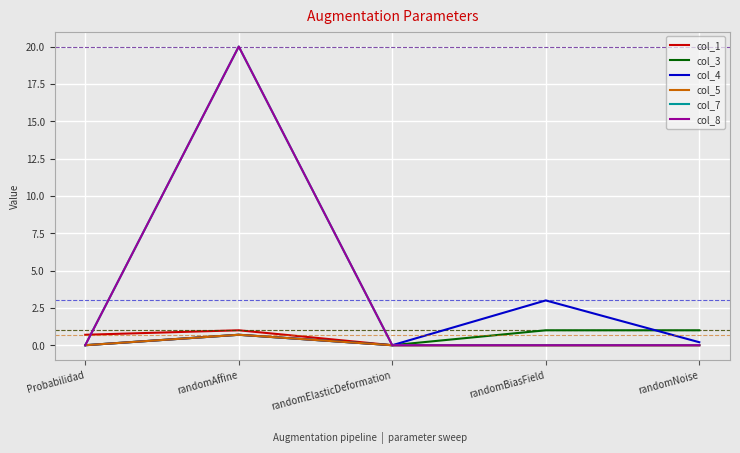

At how many categories does at least one series exceed 9?

1